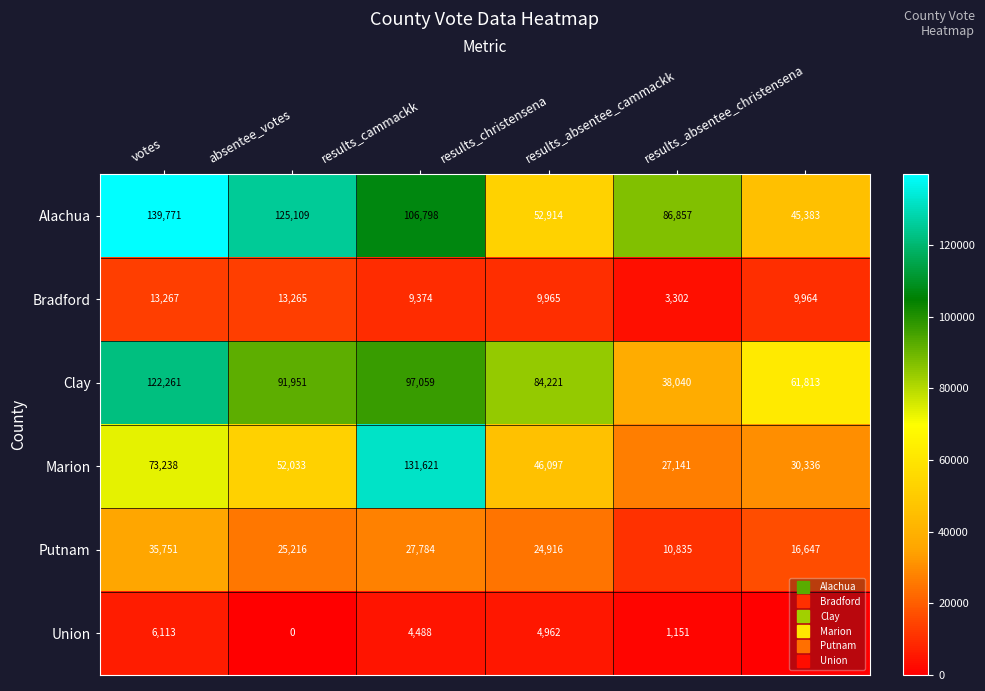

At which label does Alachua first exceed 106798?

votes